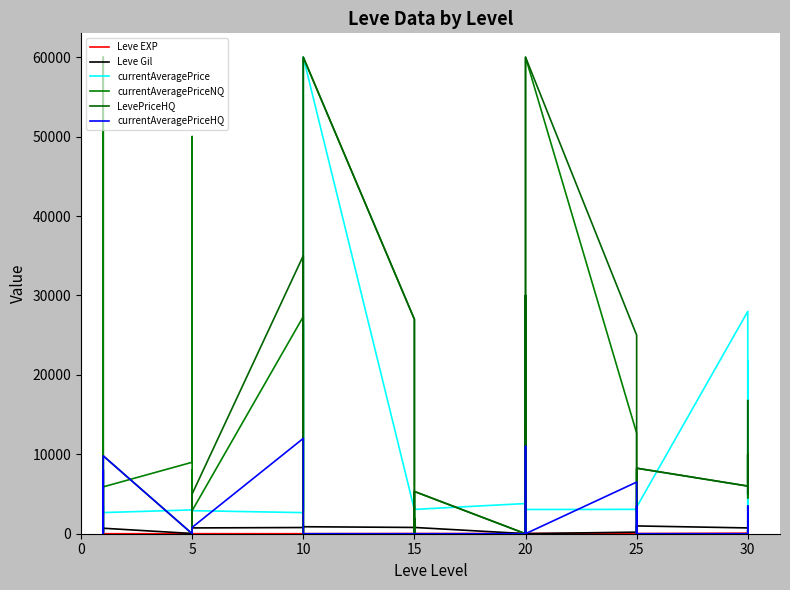

What are all the series names shown in the legend?

Leve EXP, Leve Gil, currentAveragePrice, currentAveragePriceNQ, LevePriceHQ, currentAveragePriceHQ